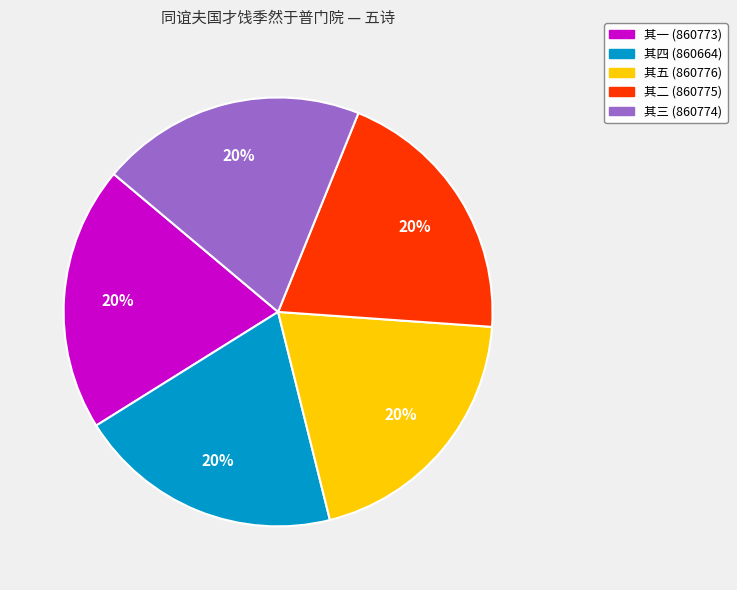

To the nearest percent, what is the average slice percentage?

20%